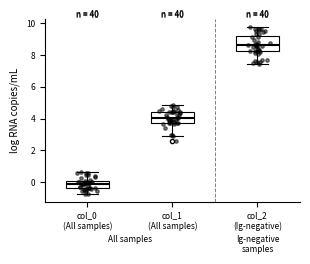

Reading left to right, read every box against the y-axis: the position of its median line, the range the box covers, and the ends of its whiskers. The values are not printed on the chart, so give them approximately, as read against the axis.

col_0 (All samples): median 0.0 (inside the box), box -0.4 to 0.0, whiskers -0.8 to 0.6
col_1 (All samples): median 4.0, box 3.8 to 4.4, whiskers 2.8 to 4.8
col_2 (Ig-negative): median 8.6, box 8.2 to 9.2, whiskers 7.4 to 9.8